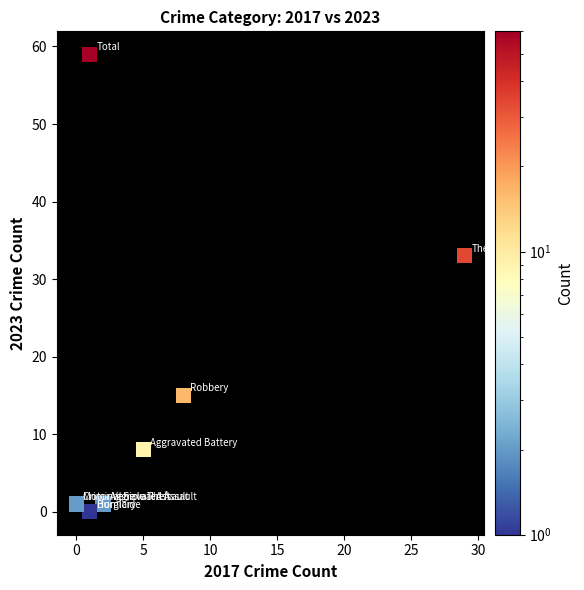

What Y value in the scatter plot is closest to 29?

33